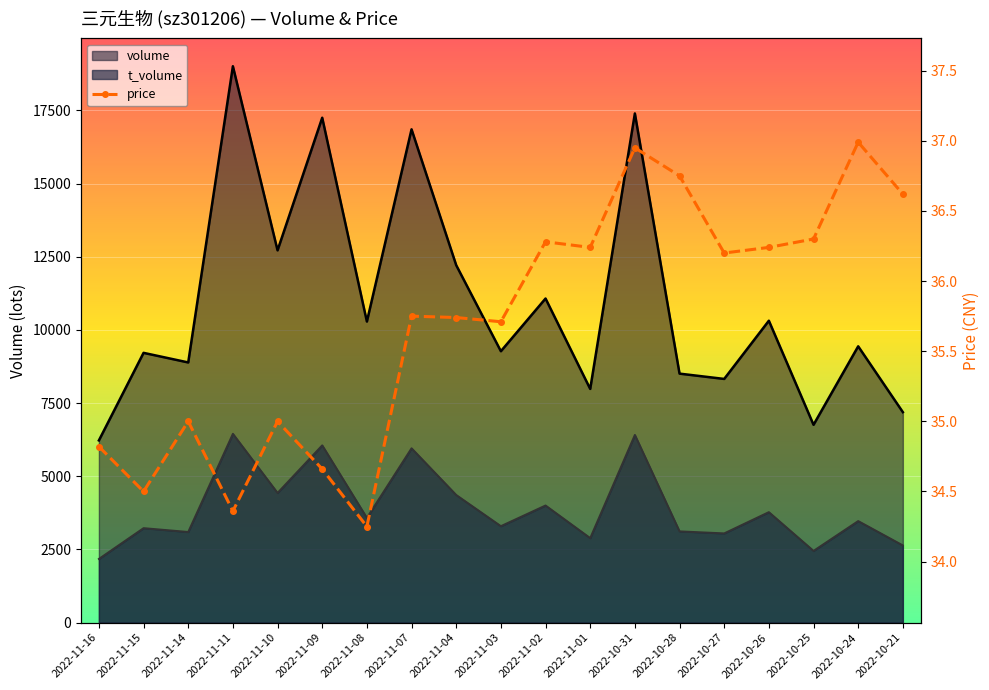

The chart shows a value of 15.2 at 2022-10-26. True or false?

False